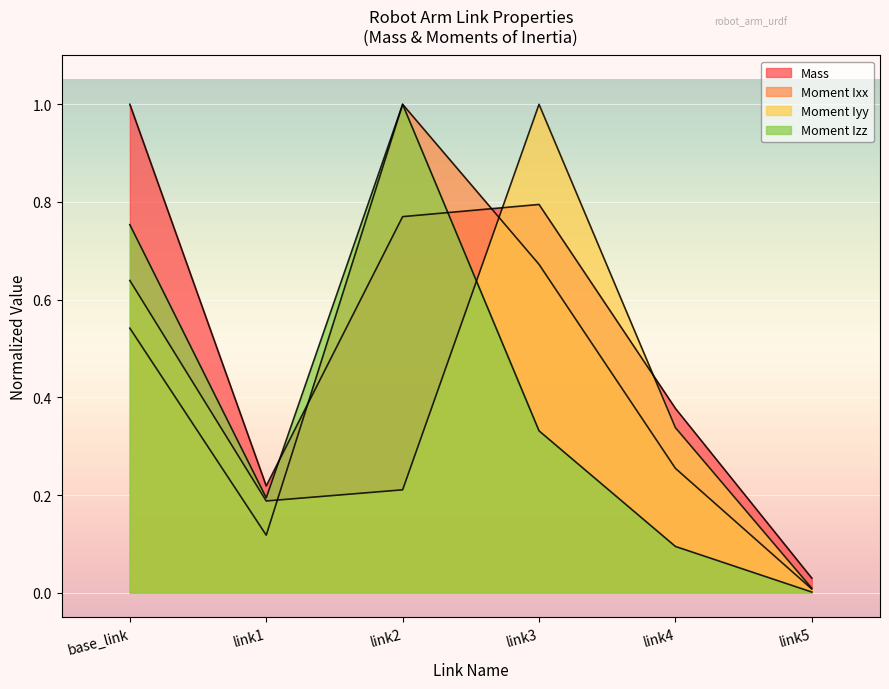

Reading left to right, extract all data points from this chart.

Mass: 1.0	0.2	0.8	0.8	0.4	0.0
Moment Ixx: 0.5	0.1	1.0	0.7	0.3	0.0
Moment Iyy: 0.6	0.2	0.2	1.0	0.3	0.0
Moment Izz: 0.8	0.2	1.0	0.3	0.1	0.0